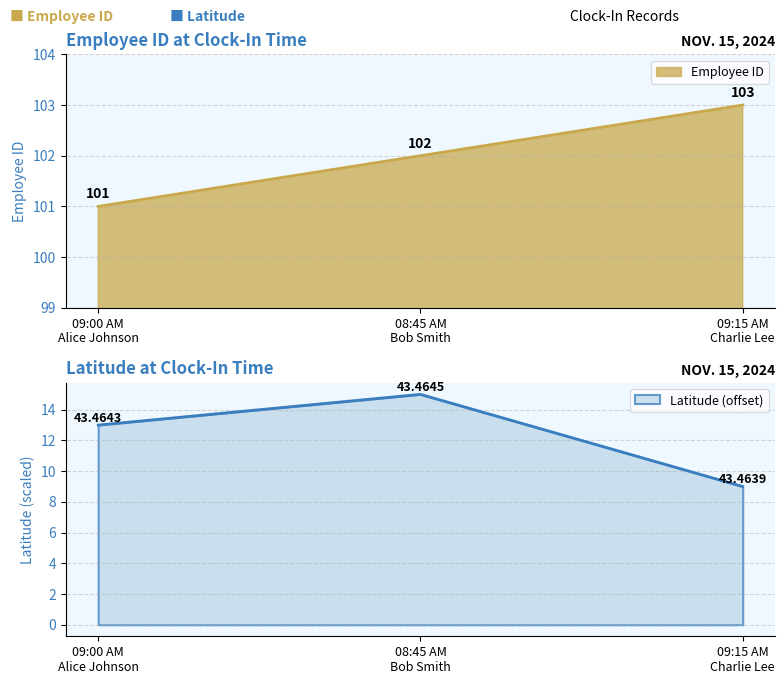

What is the difference between the second highest and minimum values in the Employee ID series?

1